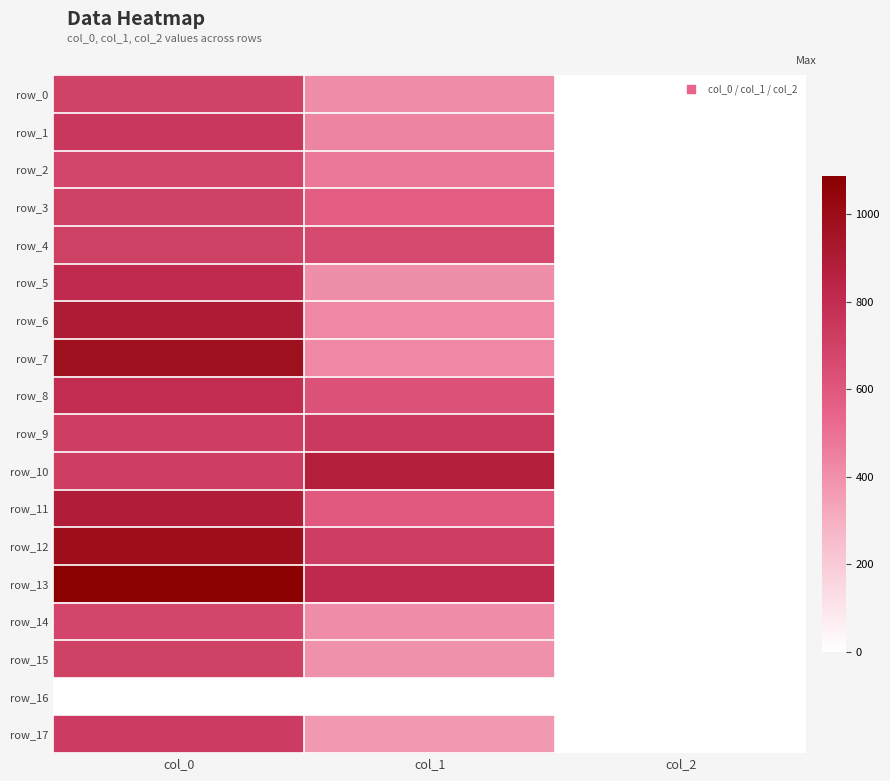

Read the row_1 value at col_0.

750.0